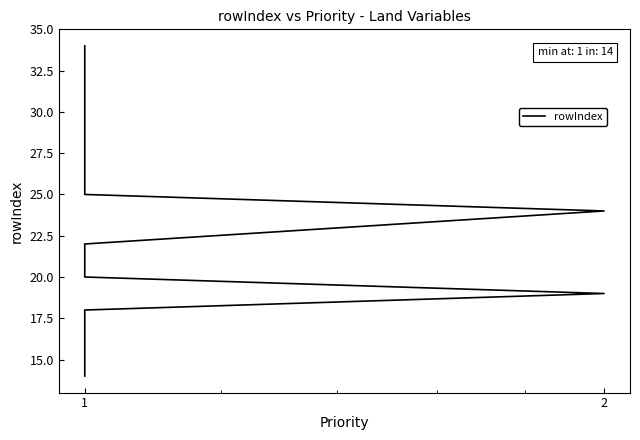

Where is the data nearest to the value 24?

2